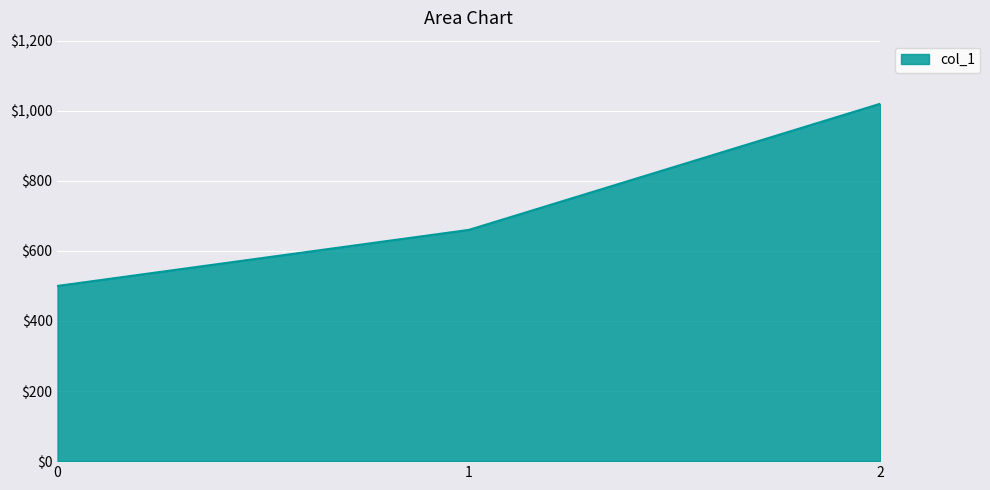

List the labels in order of value, largest first.

2, 1, 0